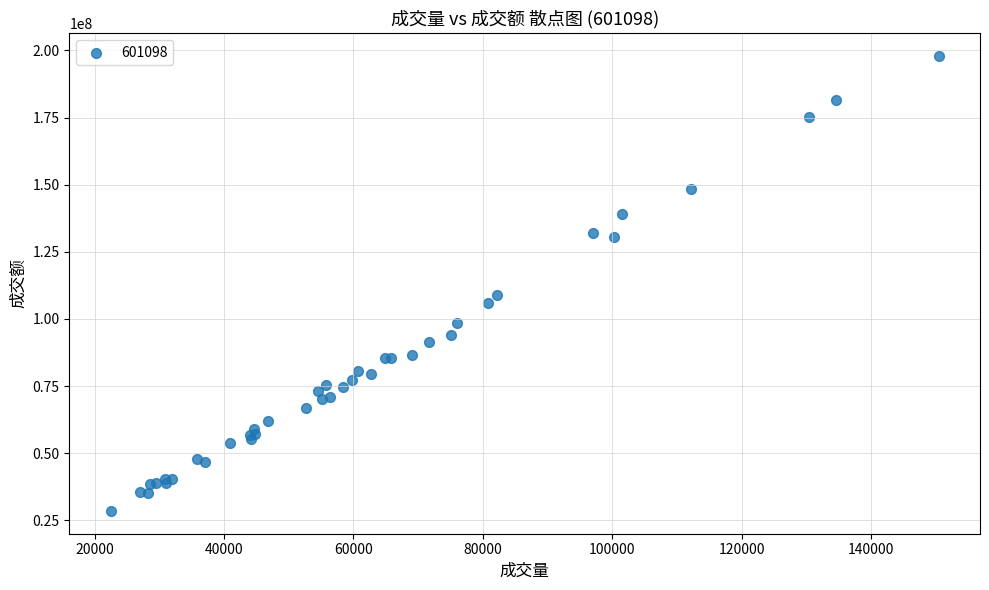

What Y value in the scatter plot is closest to 113257290?

108849714